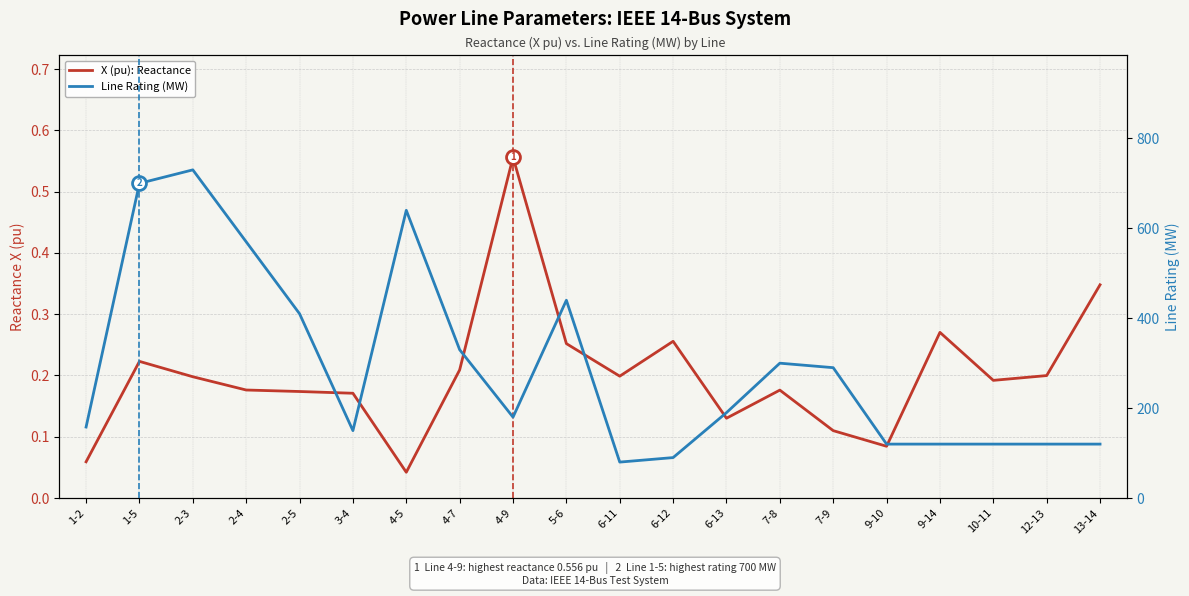

The value of X (pu): Reactance at 10-11 is 0.1. True or false?

False